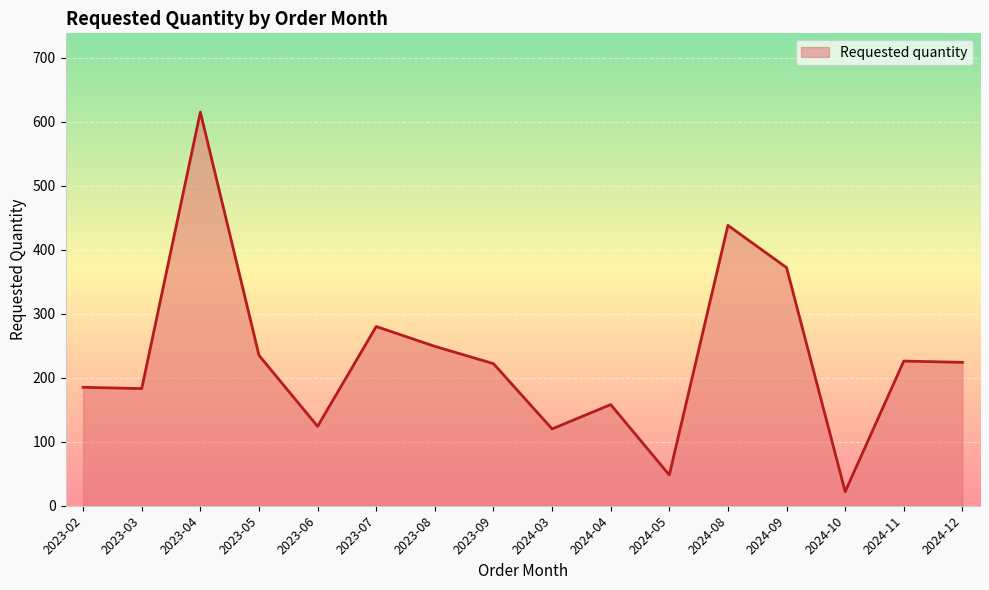

True or false: there are more than 0 points higher than both neighbors.

True